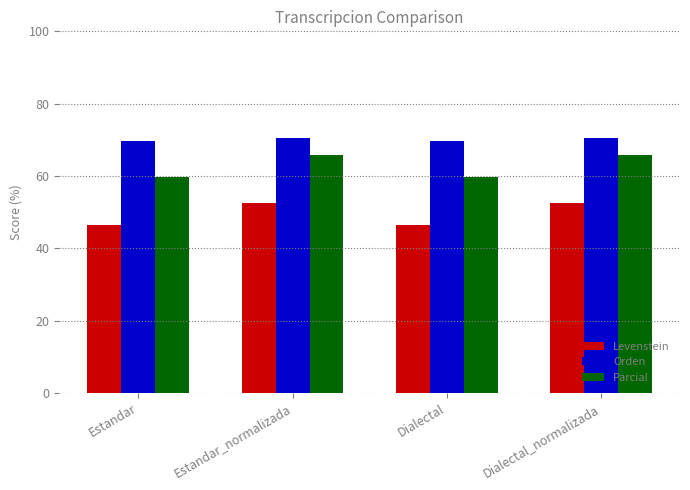

What is the spread (max minus min) of values at Dialectal?

23.4